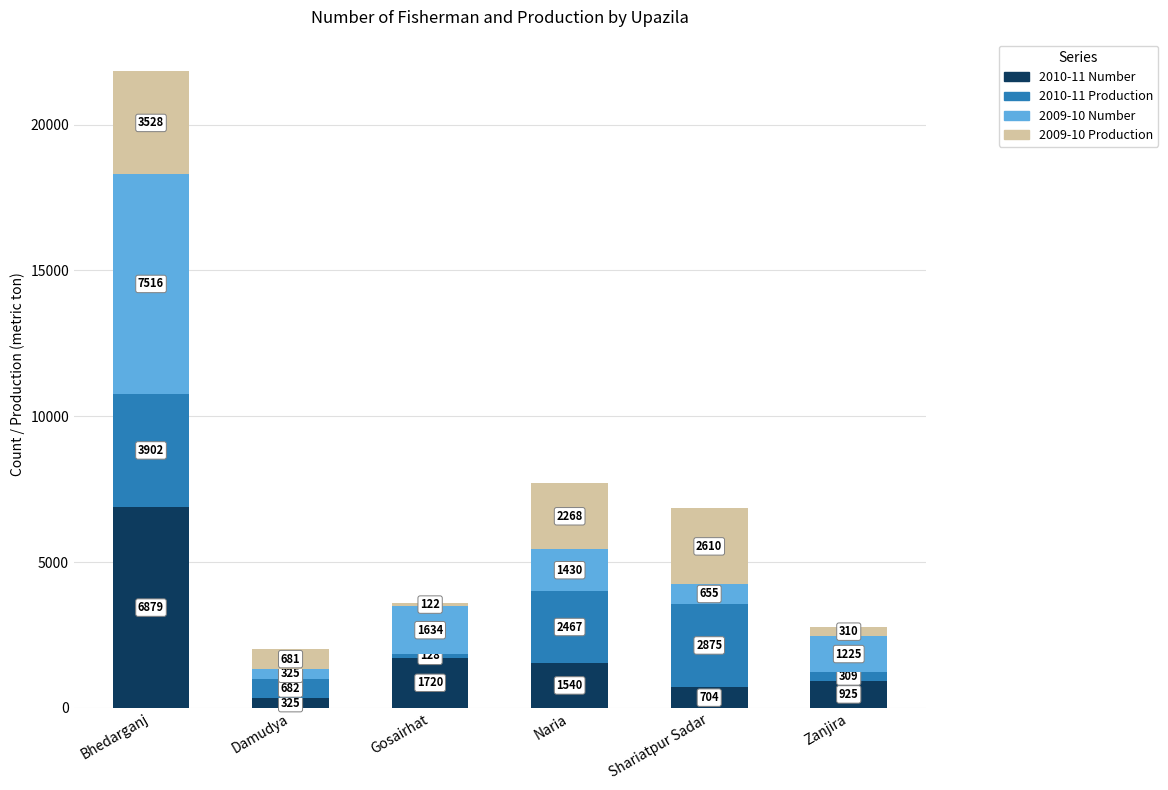

How many categories are shown in the chart?

6